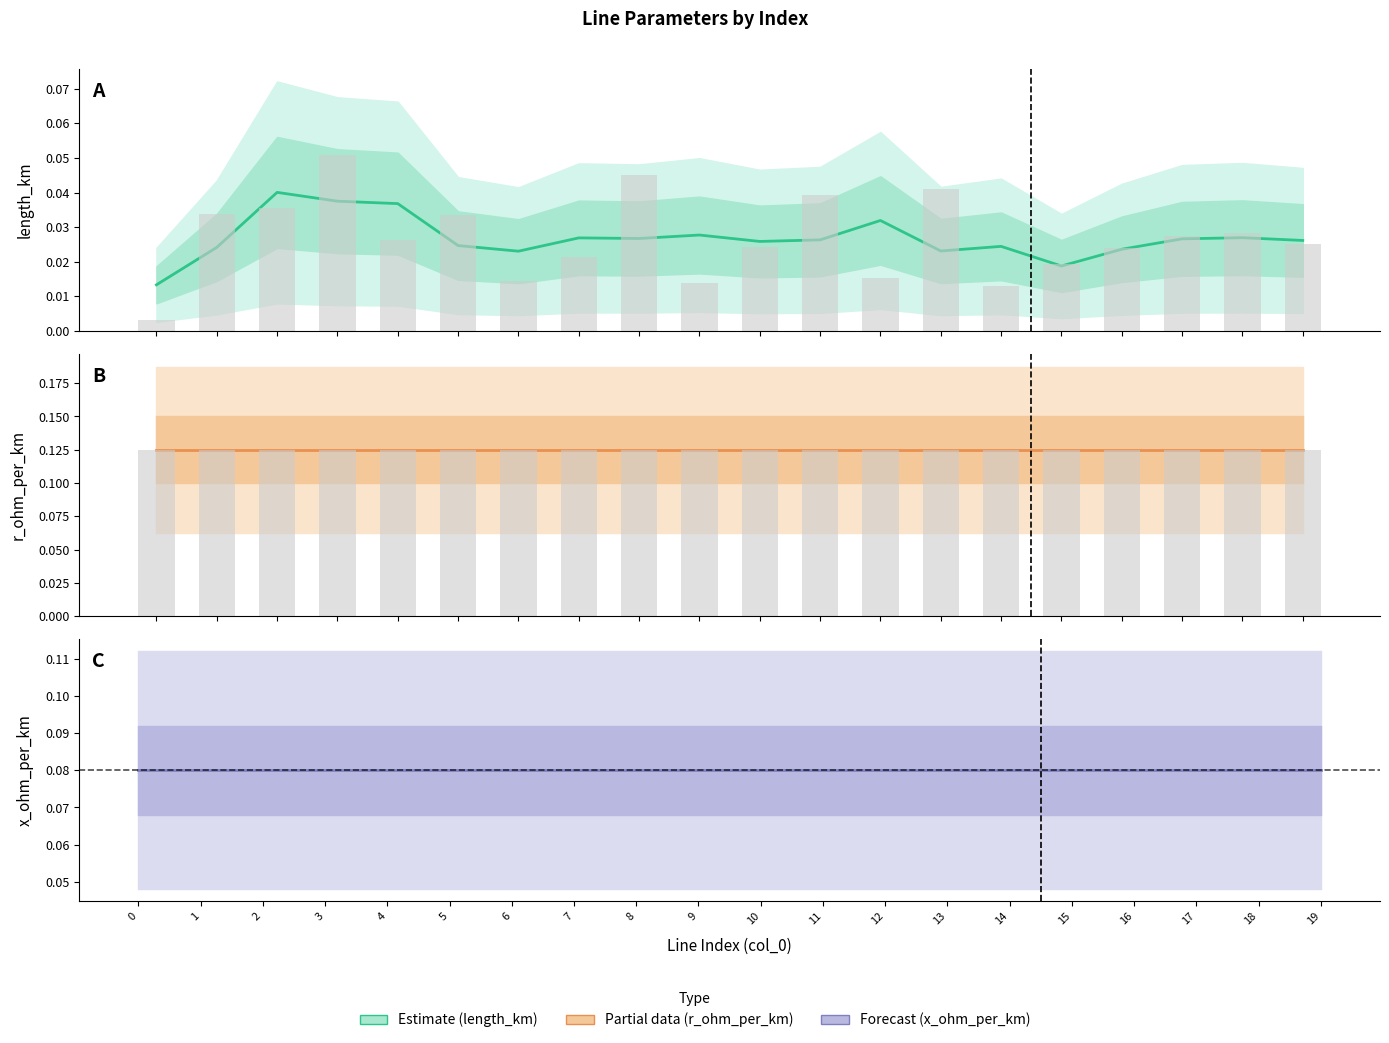

True or false: r_ohm_per_km has a value of 0.1 at 7.

True